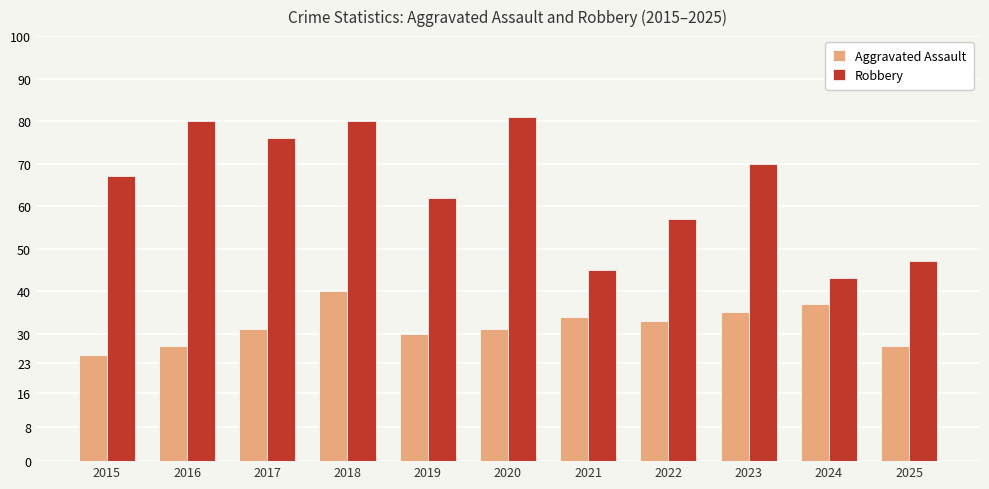

Is it true that Aggravated Assault equals 12 at 2019?

False